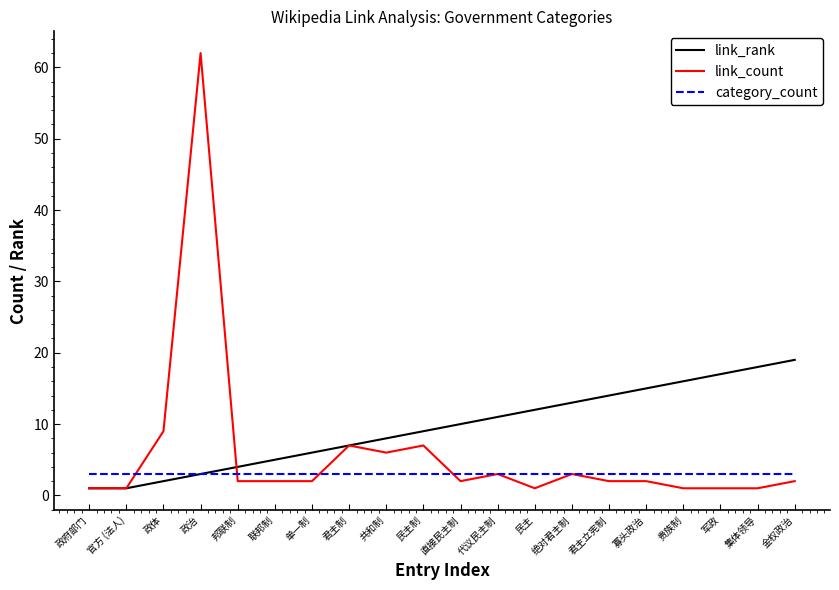

What is the difference between the link_count values at 官方 (法人) and 绝对君主制?

2